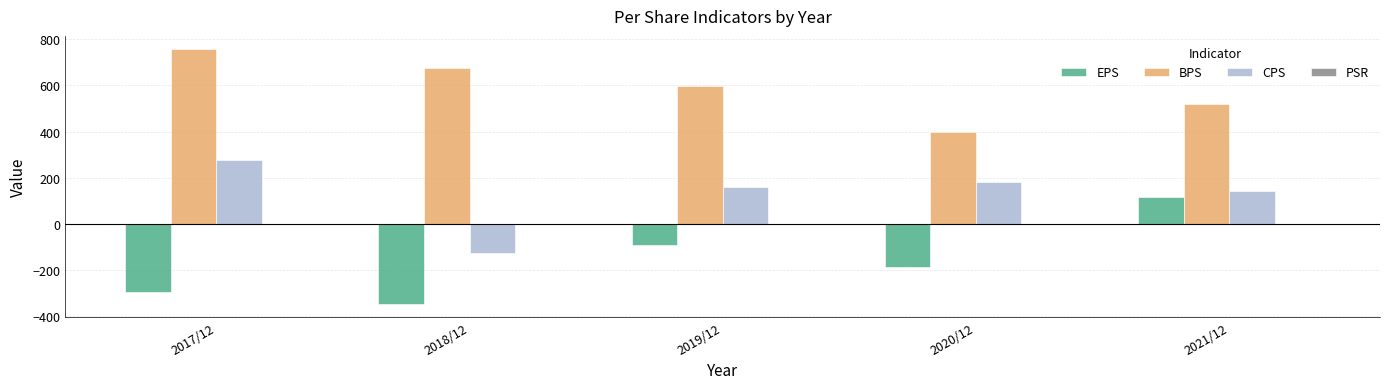

What is the maximum value for CPS?

276.0